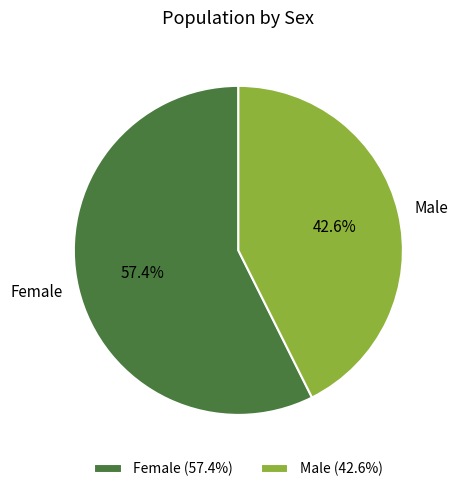

True or false: Male accounts for 50% of the total.

False